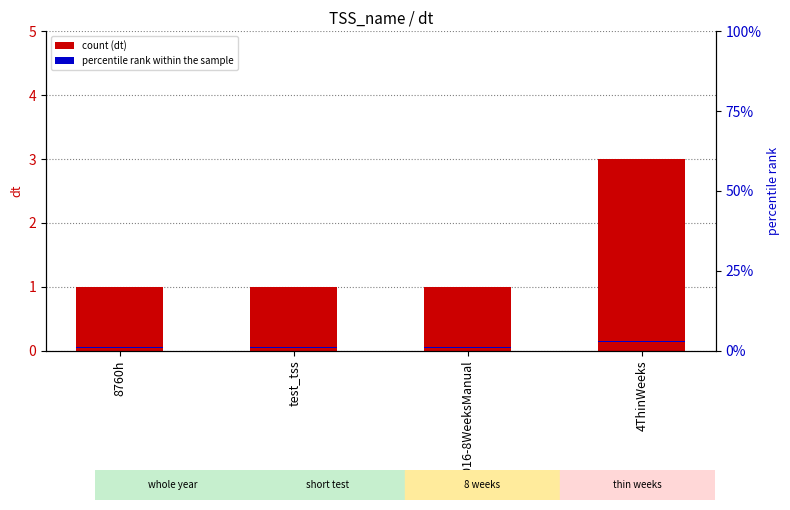

What is the total value across all series at 8760h?

1.1